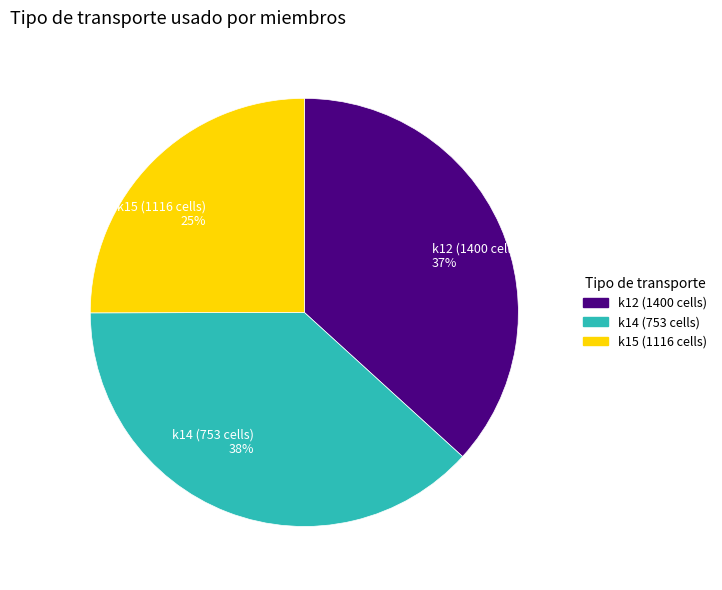

The k14 (753 cells) slice represents 28% of the pie. True or false?

False